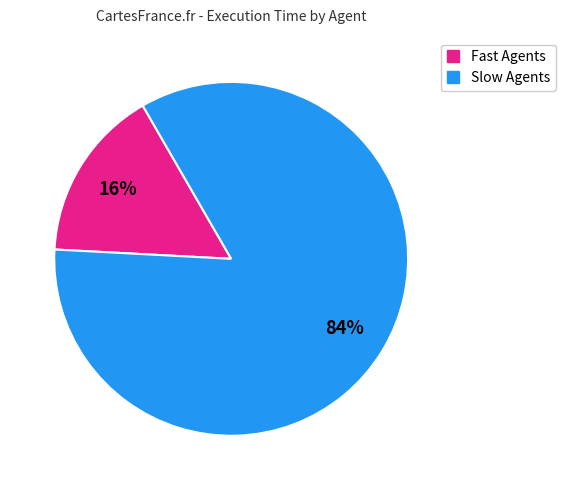

To the nearest percent, what is the difference between the largest and smallest slice percentages?

68%